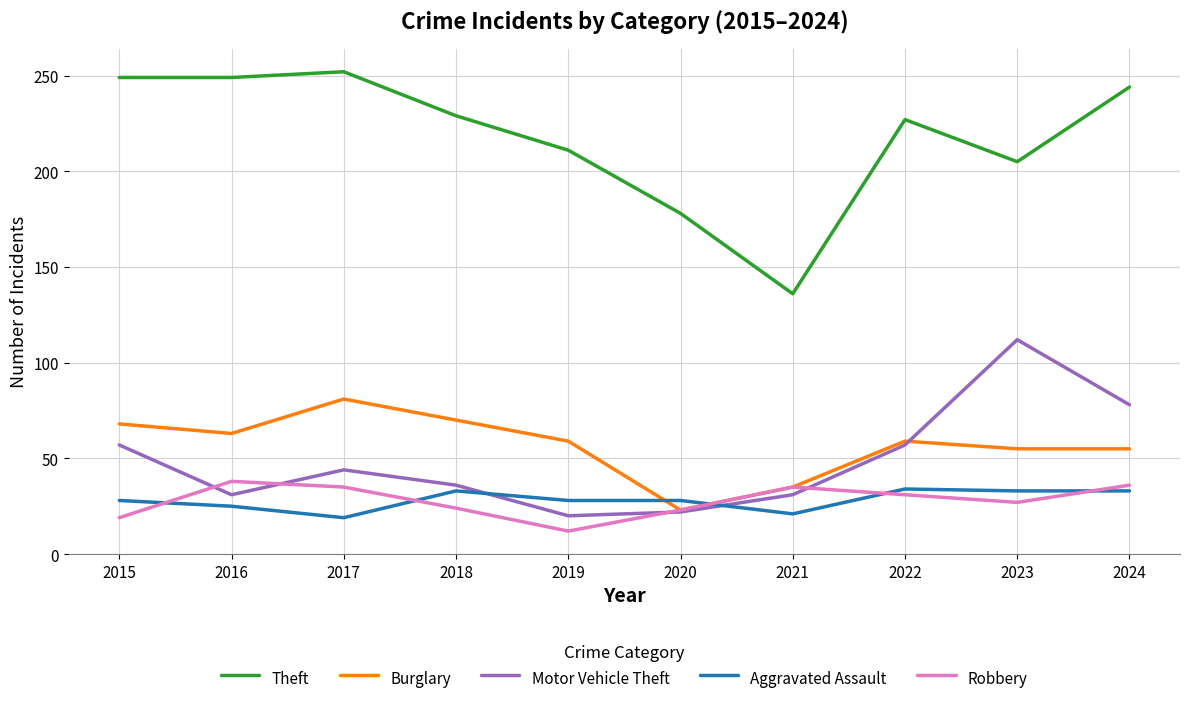

Where does the Motor Vehicle Theft series first go above 44?

2015